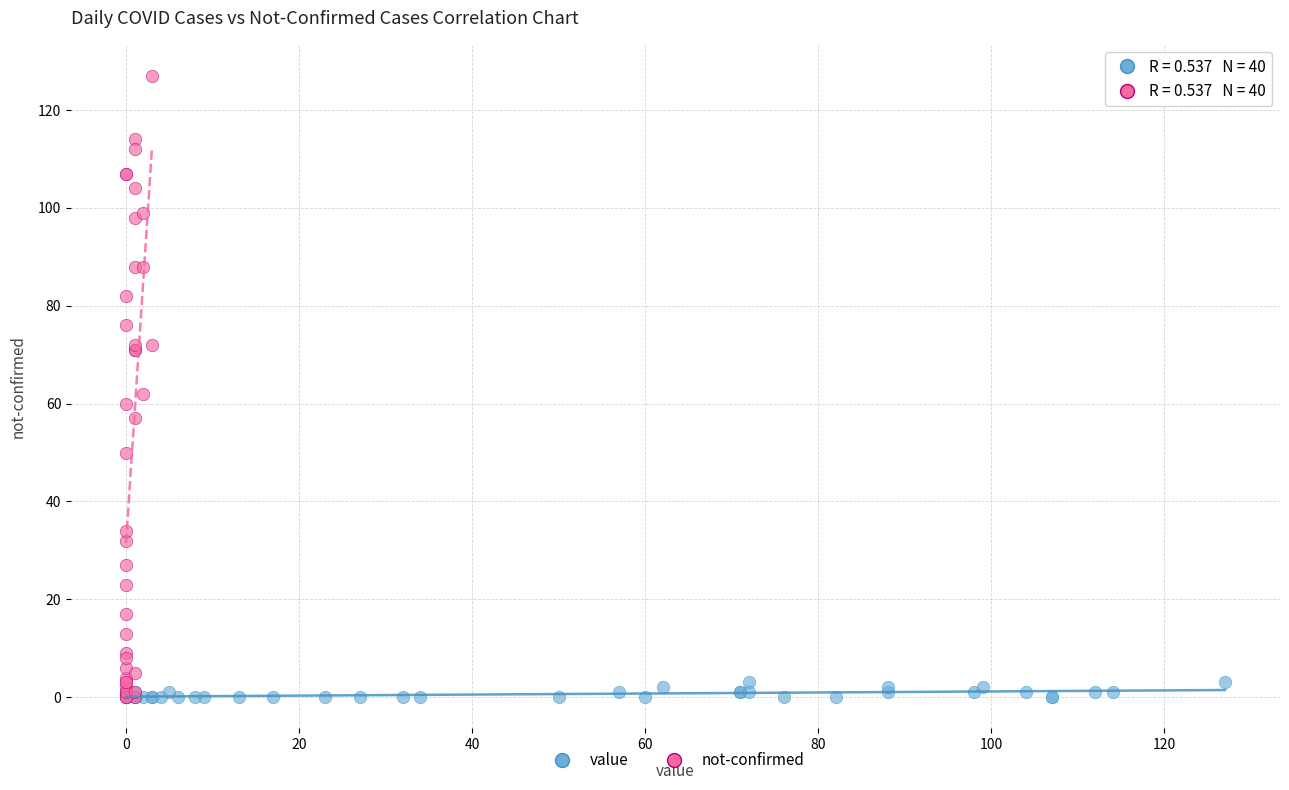

Which series has the largest Y range (max minus min)?

not-confirmed